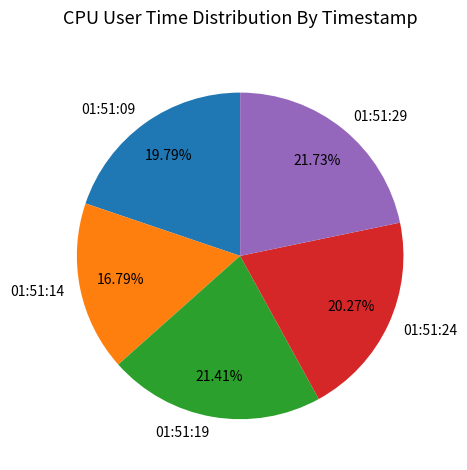

Is it true that 01:51:14 is 3% of the pie?

False